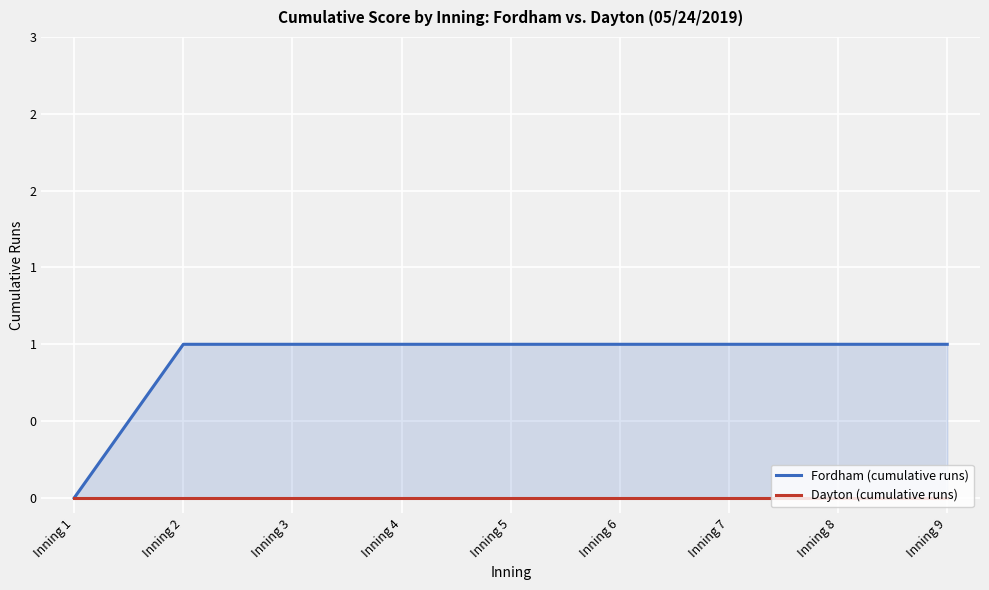

What is the spread (max minus min) of values at Inning 8?

1